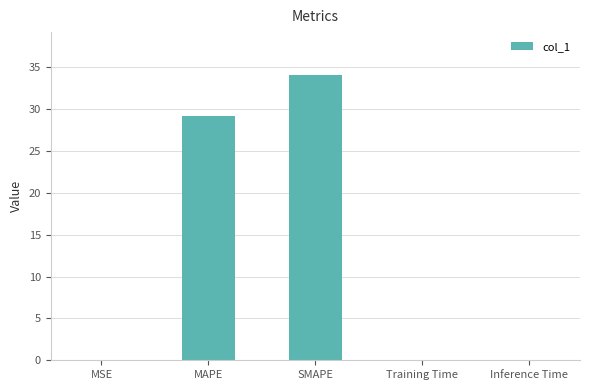

What is the sum of all values?

63.3